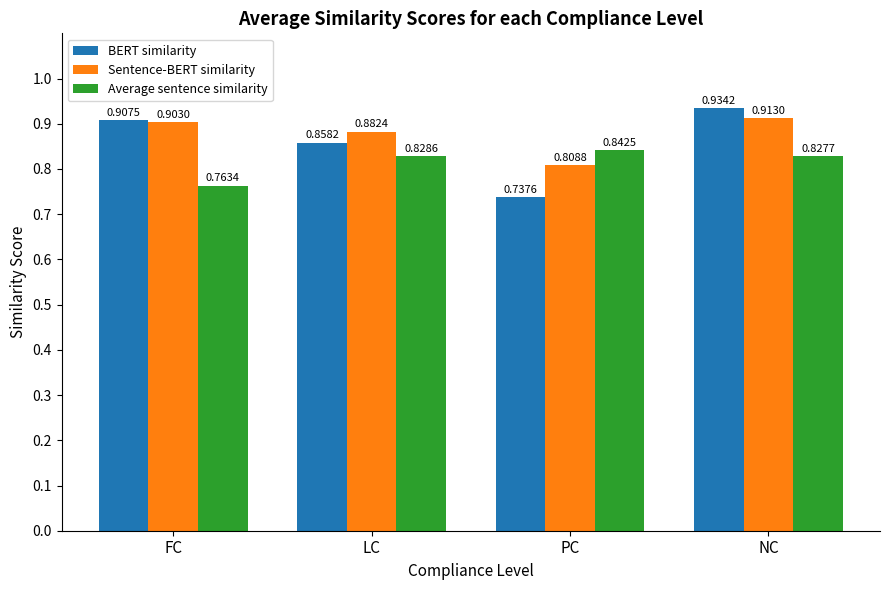

At how many categories does at least one series exceed 0?

4